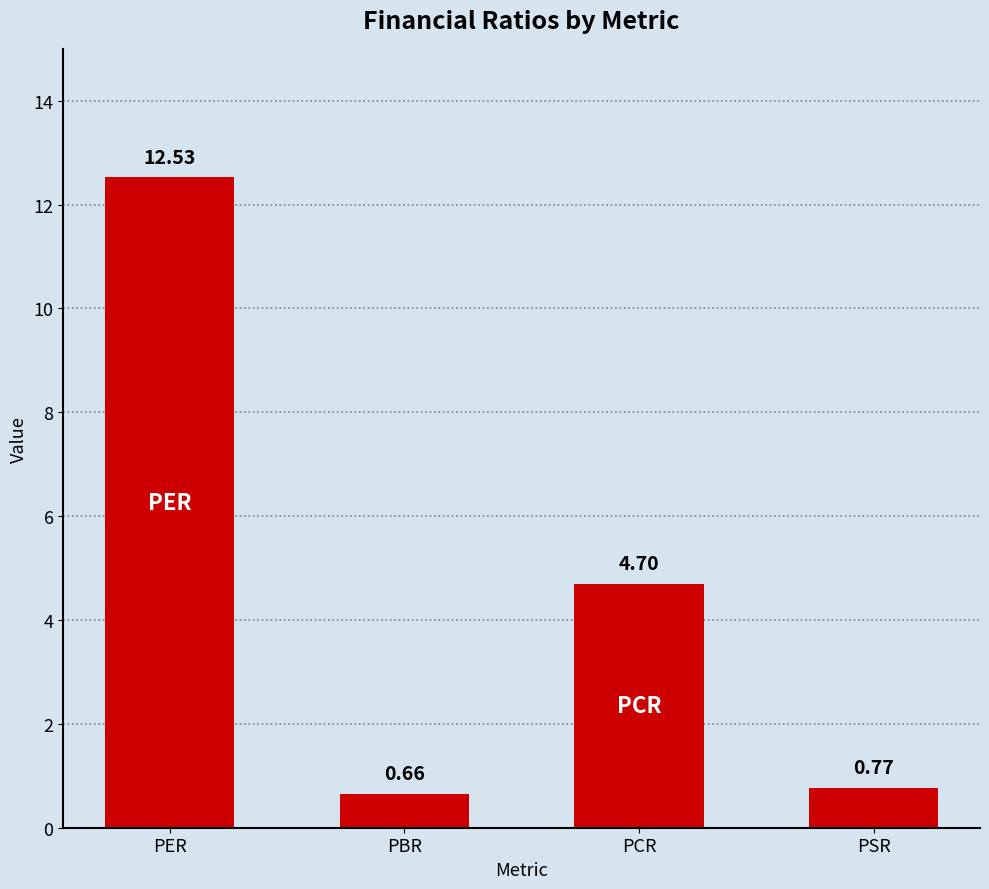

Is it true that the value at PBR is 1.2?

False